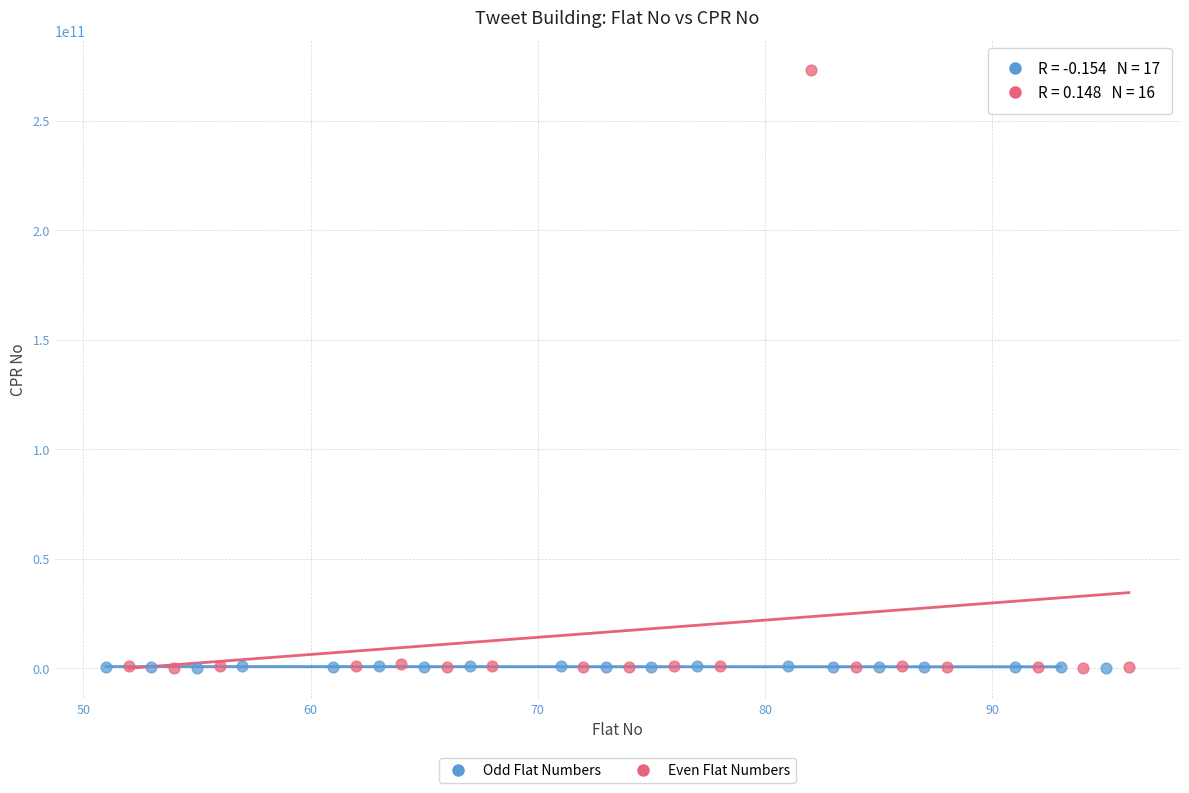

Which series reaches the maximum Y coordinate?

Even Flat Numbers